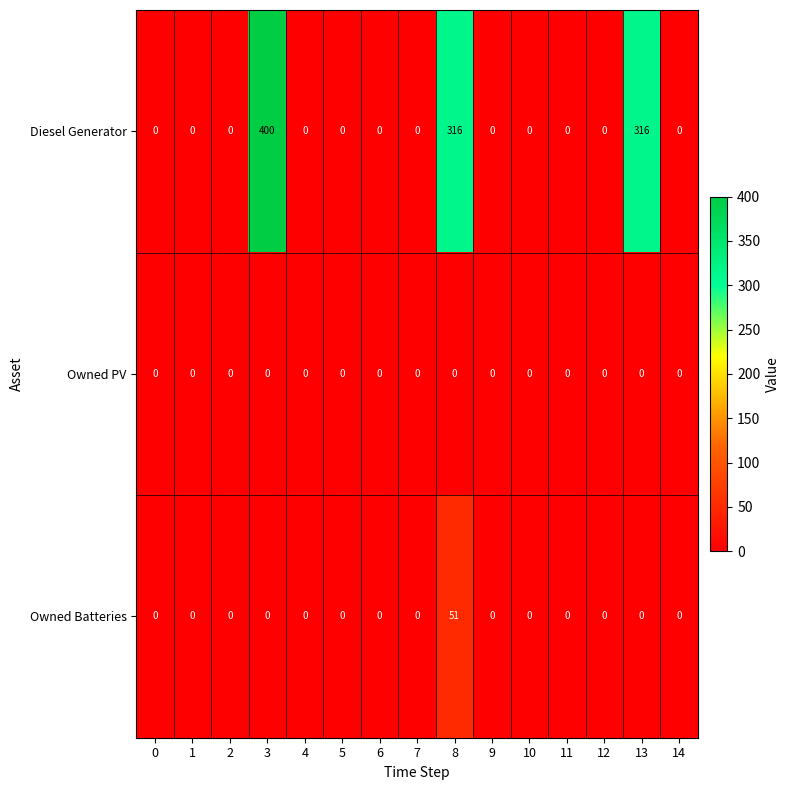

At which category is the sum across all series the highest?

3